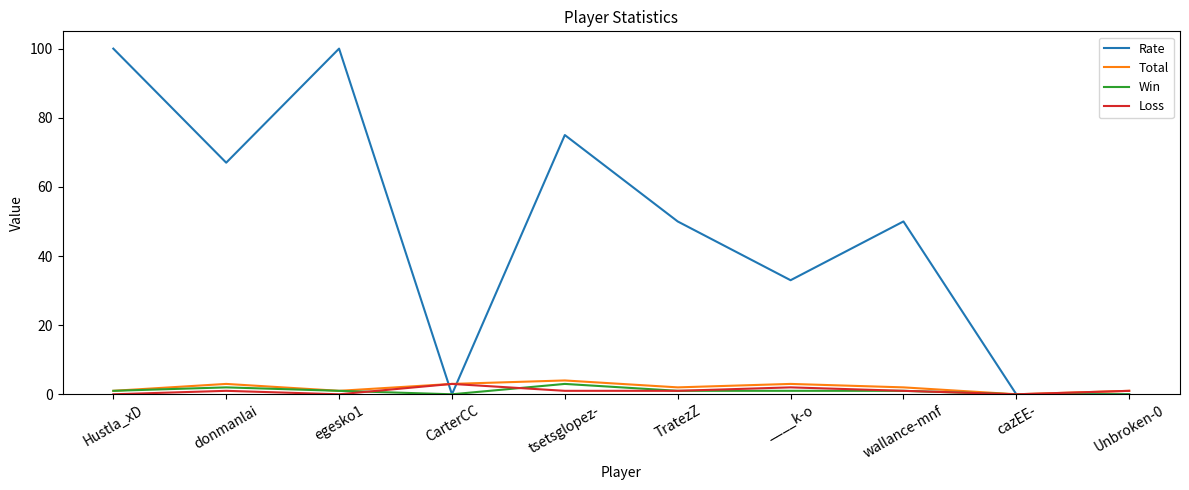

What is the difference between the maximum and second lowest values in the Rate series?

100